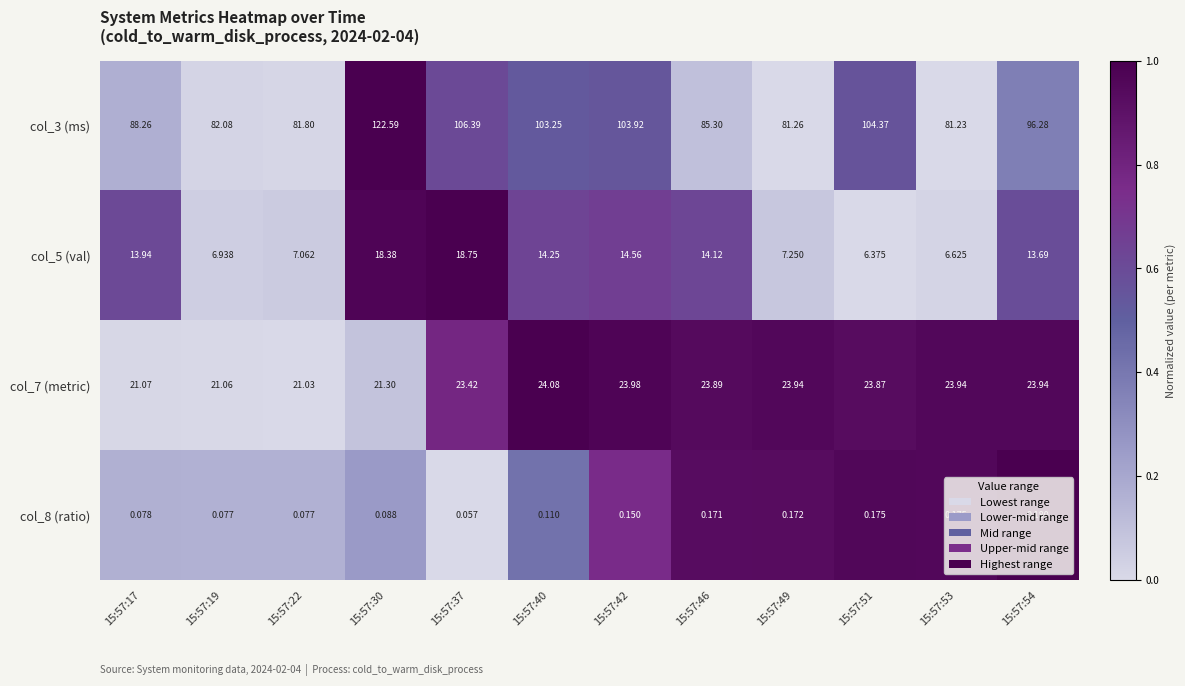

Is the value of col_7 (metric) at 15:57:30 greater than the value of col_8 (ratio) at 15:57:22?

Yes